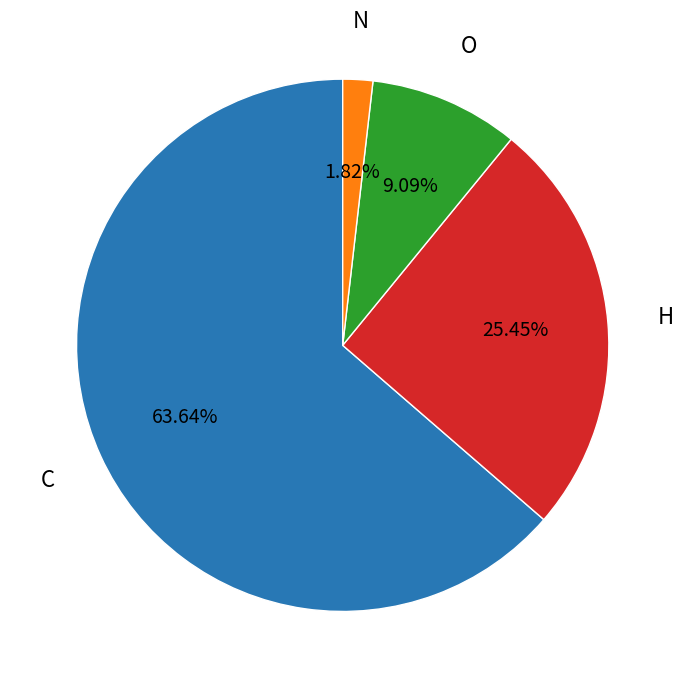

Does any single category account for the majority?

Yes